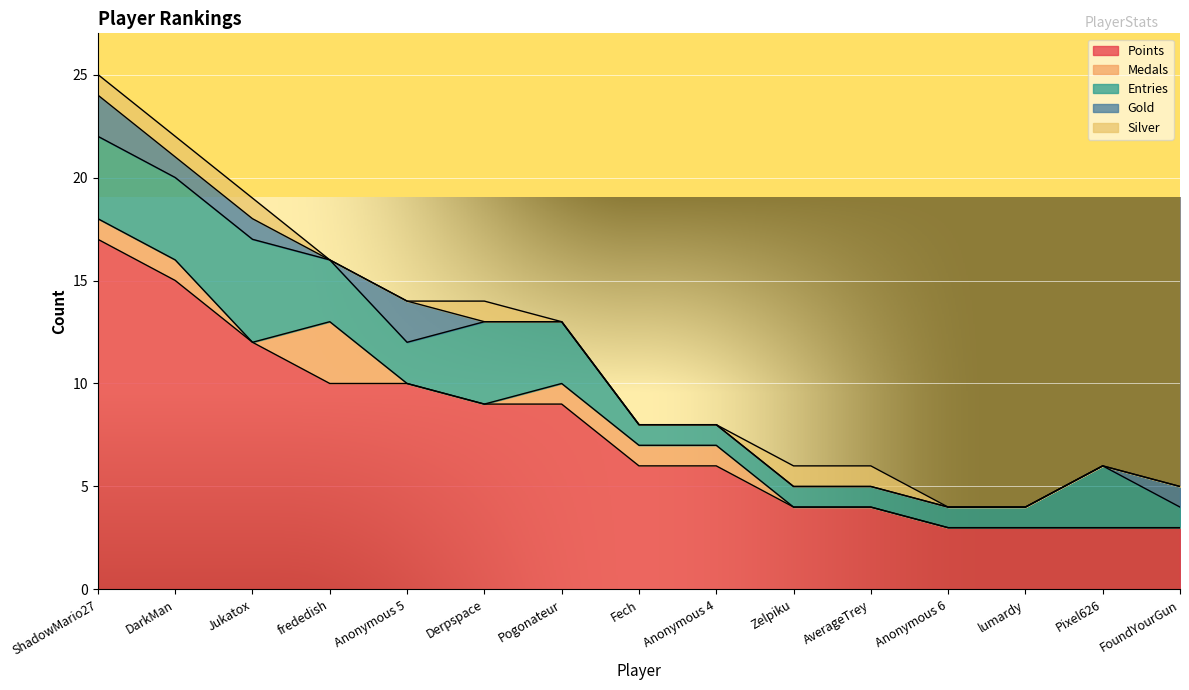

True or false: Entries has a value of 5 at Jukatox.

True